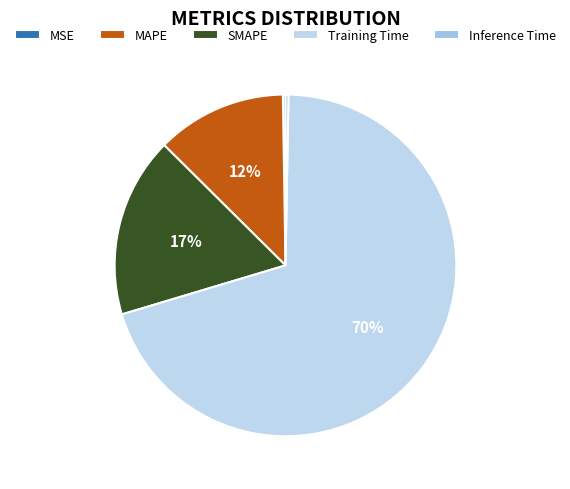

What percentage do Training Time and Inference Time together represent?

70.4%